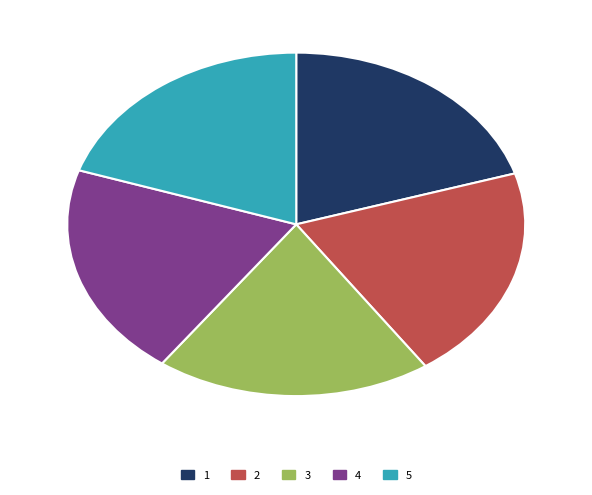

Is it true that 1 is 14% of the pie?

False